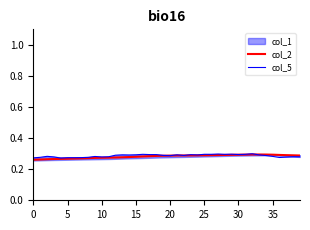

What is the value of the col_2 point at the 12th from the left?

0.3